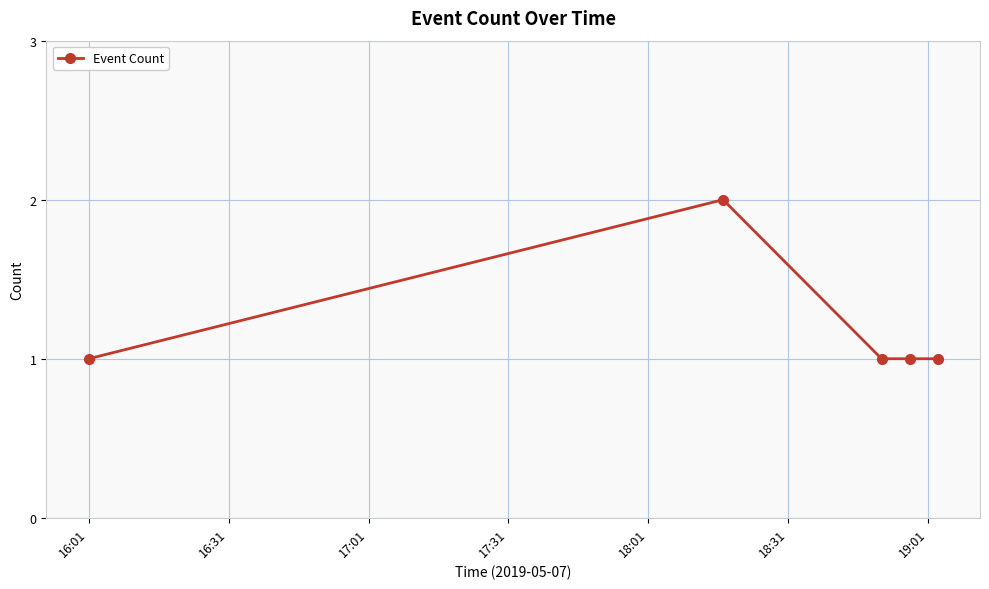

What is the sum of all values?

6